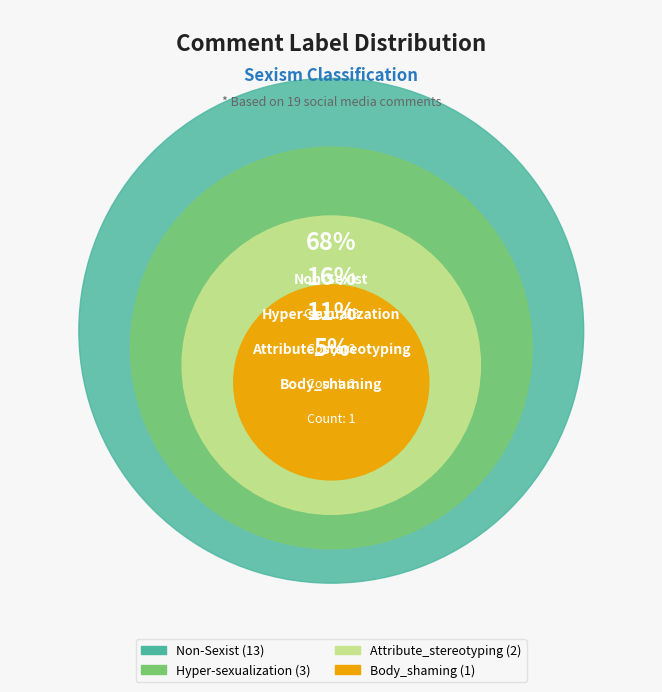

Count the number of slices in the pie.

4